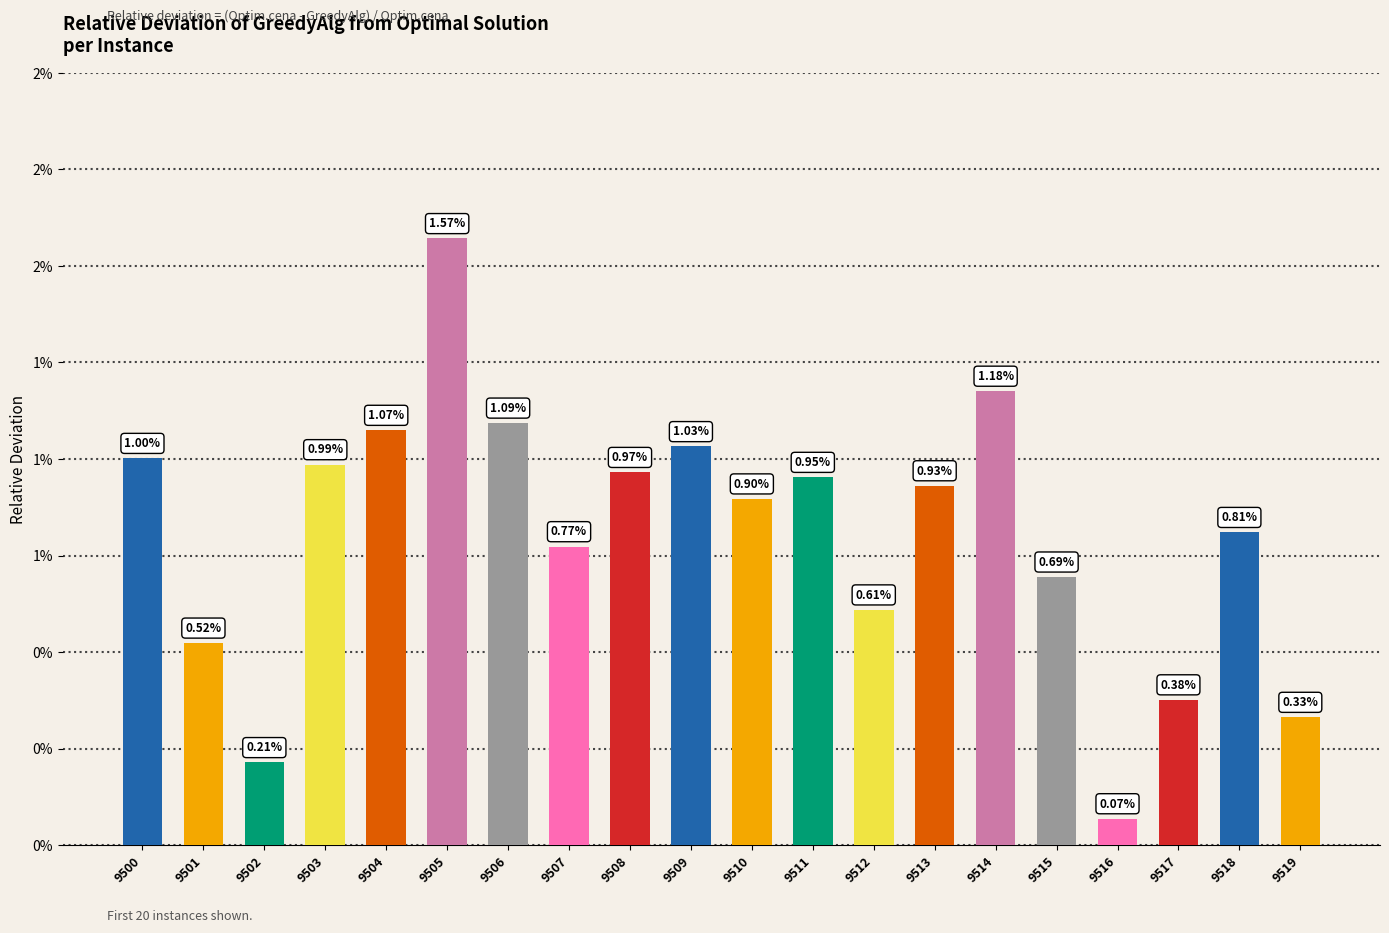

List the labels in order of value, largest first.

9505, 9514, 9506, 9504, 9509, 9500, 9503, 9508, 9511, 9513, 9510, 9518, 9507, 9515, 9512, 9501, 9517, 9519, 9502, 9516